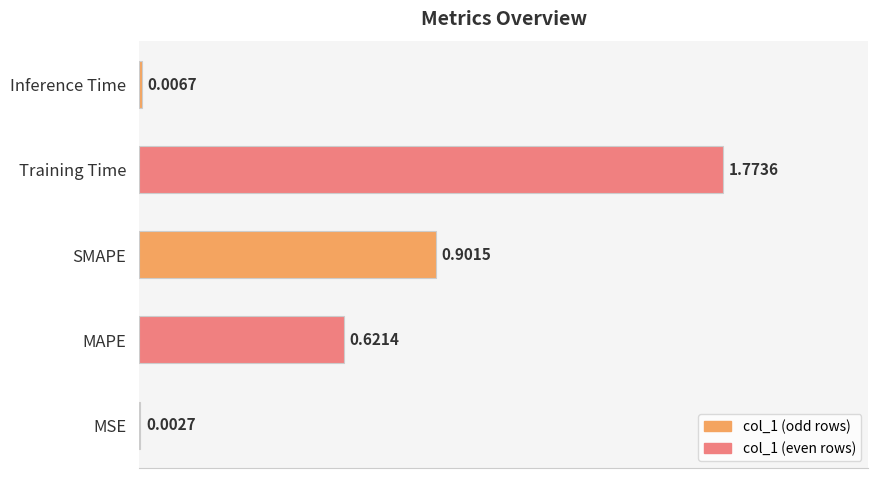

Which label corresponds to the largest value in the chart?

Training Time